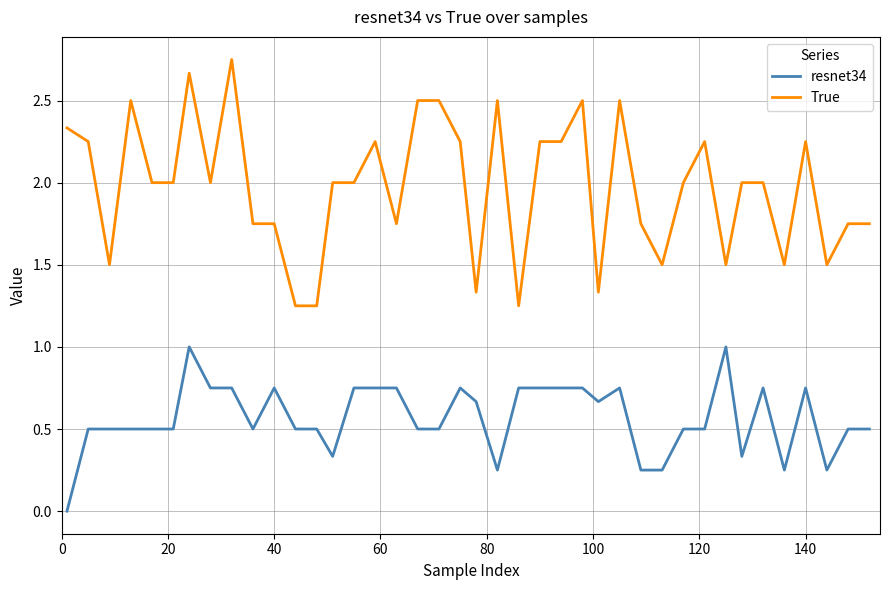

At how many categories does at least one series exceed 1?

40